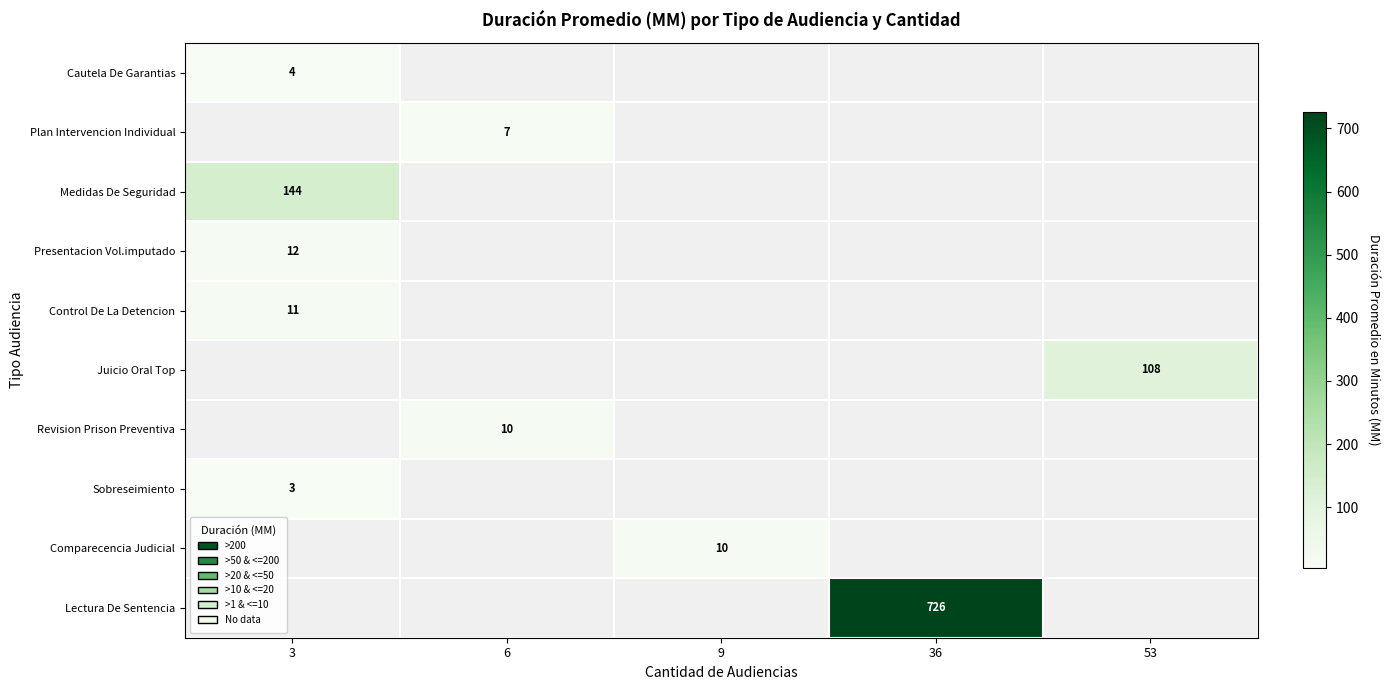

Which has a higher value, 9 or 53?

53